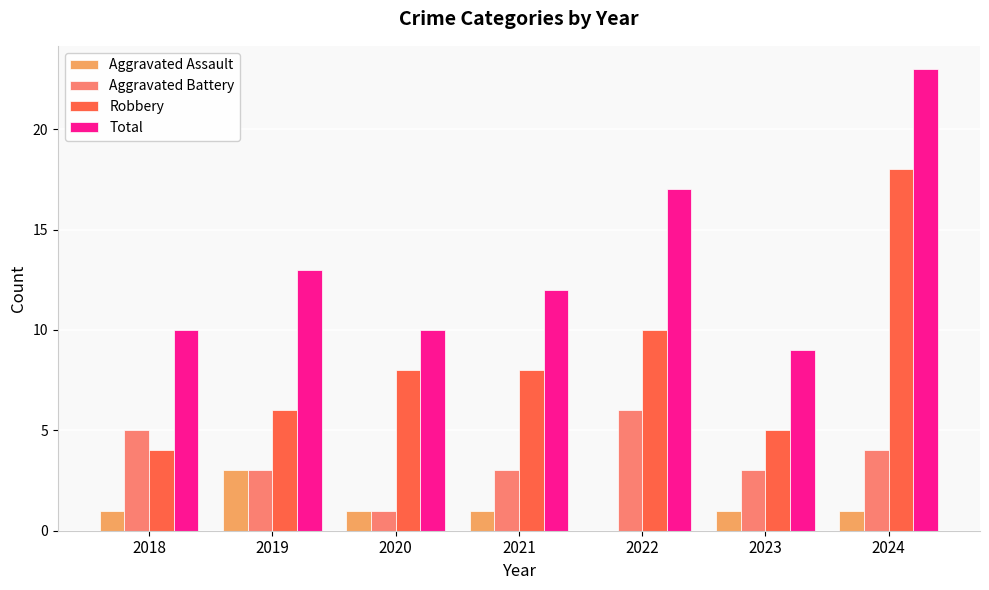

At which label is Total closest to 16?

2022